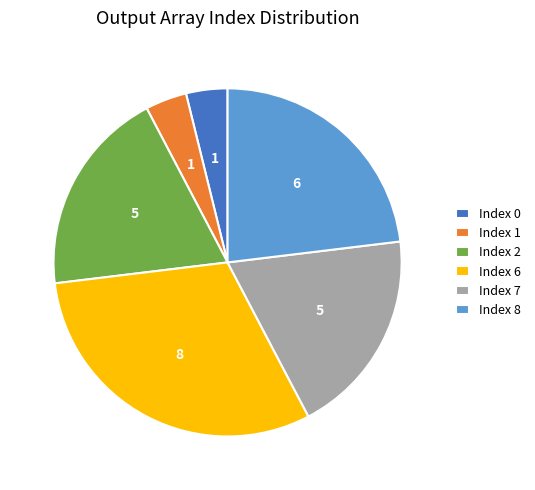

True or false: Index 1 accounts for 17% of the total.

False